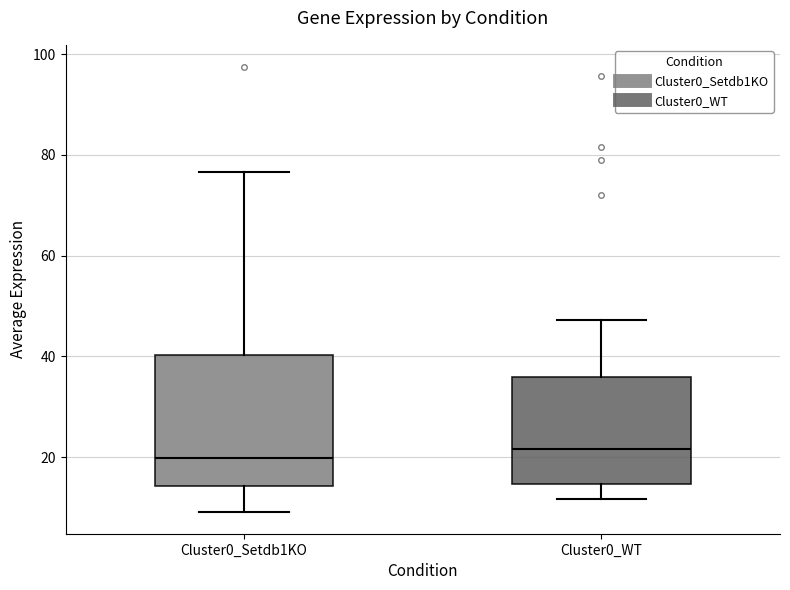

Reading left to right, transcribe this box plot: for each box, give where its median line is, the range the box spans, and where its two whiskers end, as read against the y-axis. The values are not printed on the chart, so give them approximately, as read against the axis.

Cluster0_Setdb1KO: median 20, box 14 to 40, whiskers 10 to 76
Cluster0_WT: median 22, box 14 to 36, whiskers 12 to 48